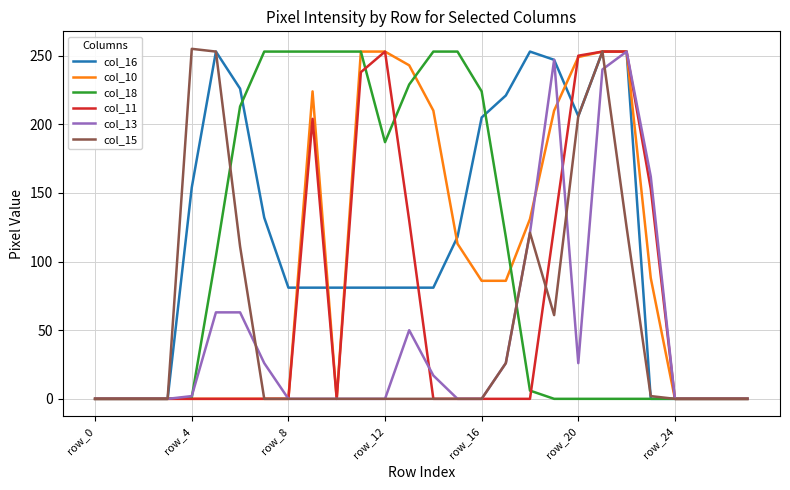

What is the greatest value displayed?

255